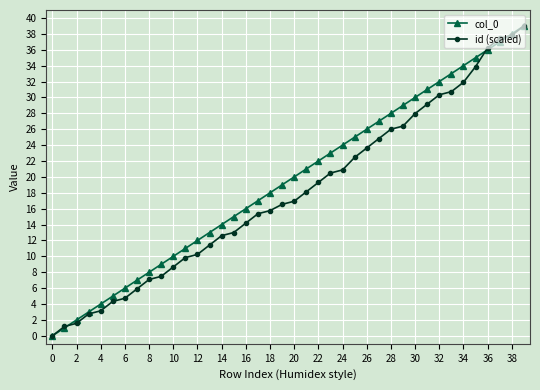

What is the value of the col_0 point at the 16th from the left?

15.0